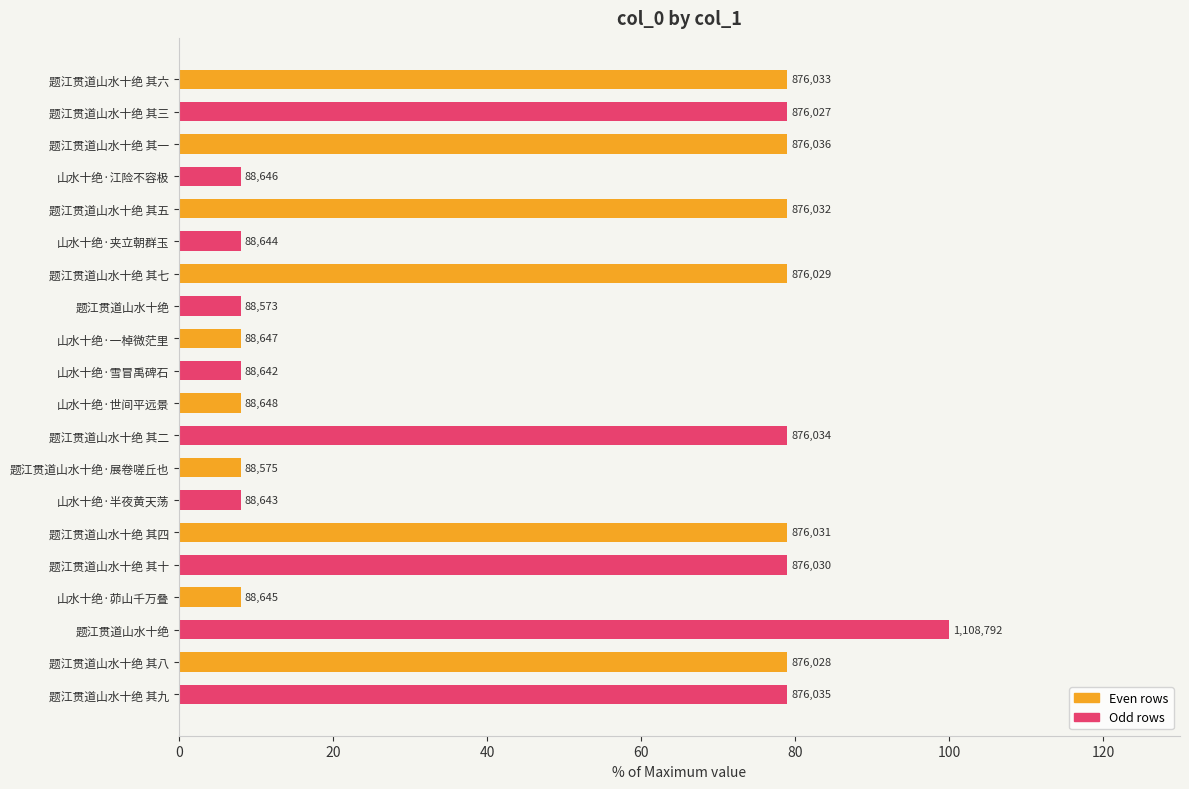

Are the bars horizontal?

Yes